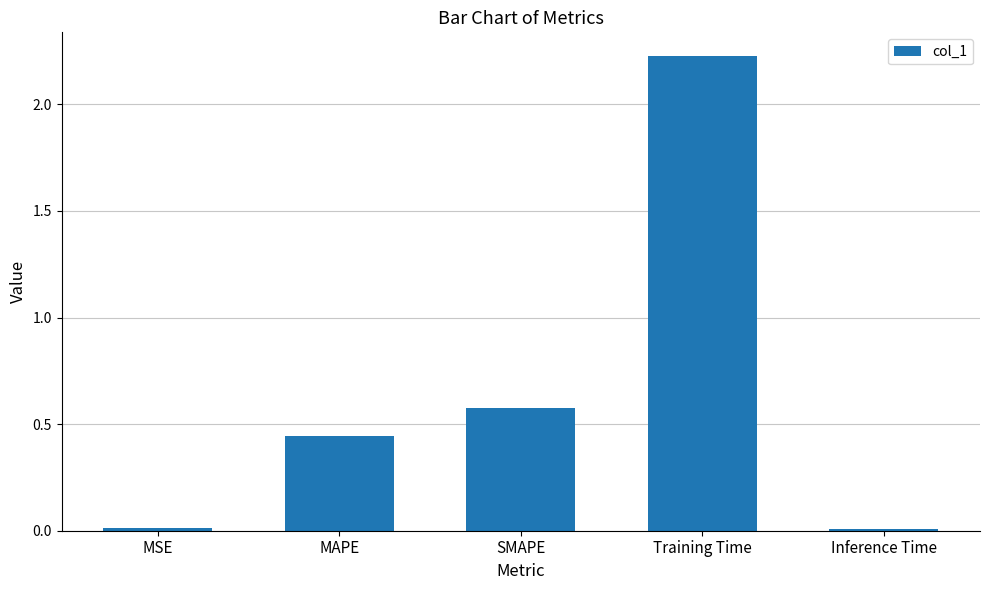

How many data points does each series have?

5